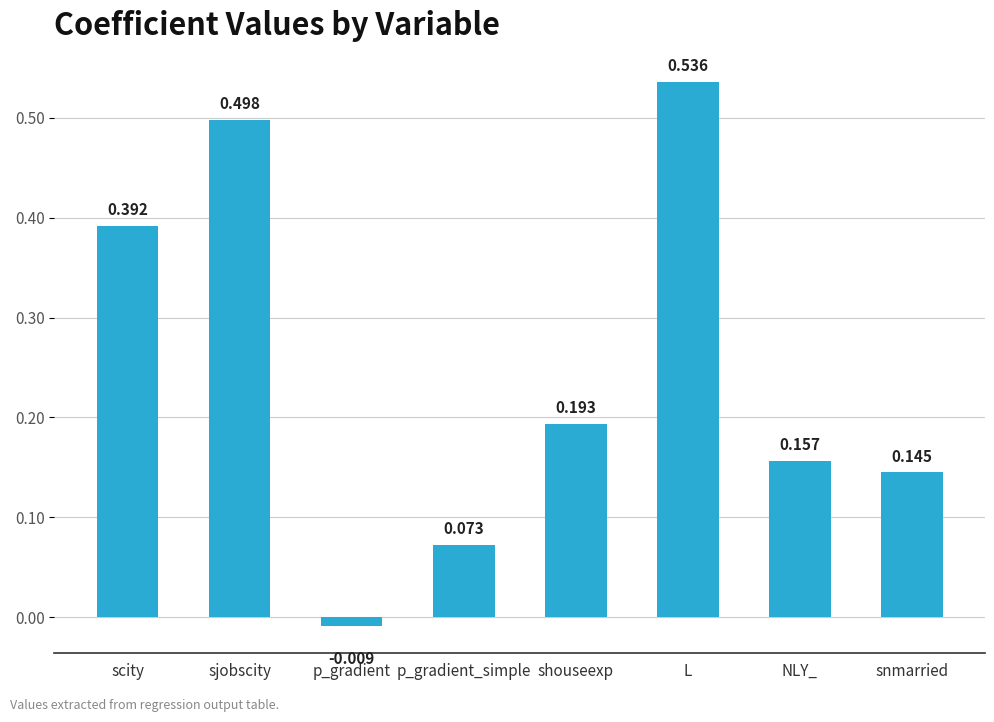

What is the change in value from sjobscity to snmarried?

-0.4